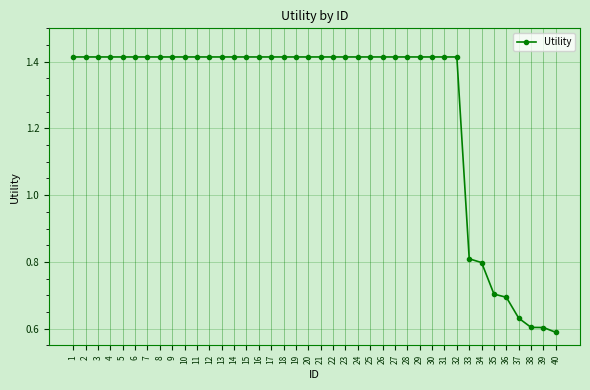

What is the difference between the values at 10 and 35?

0.7